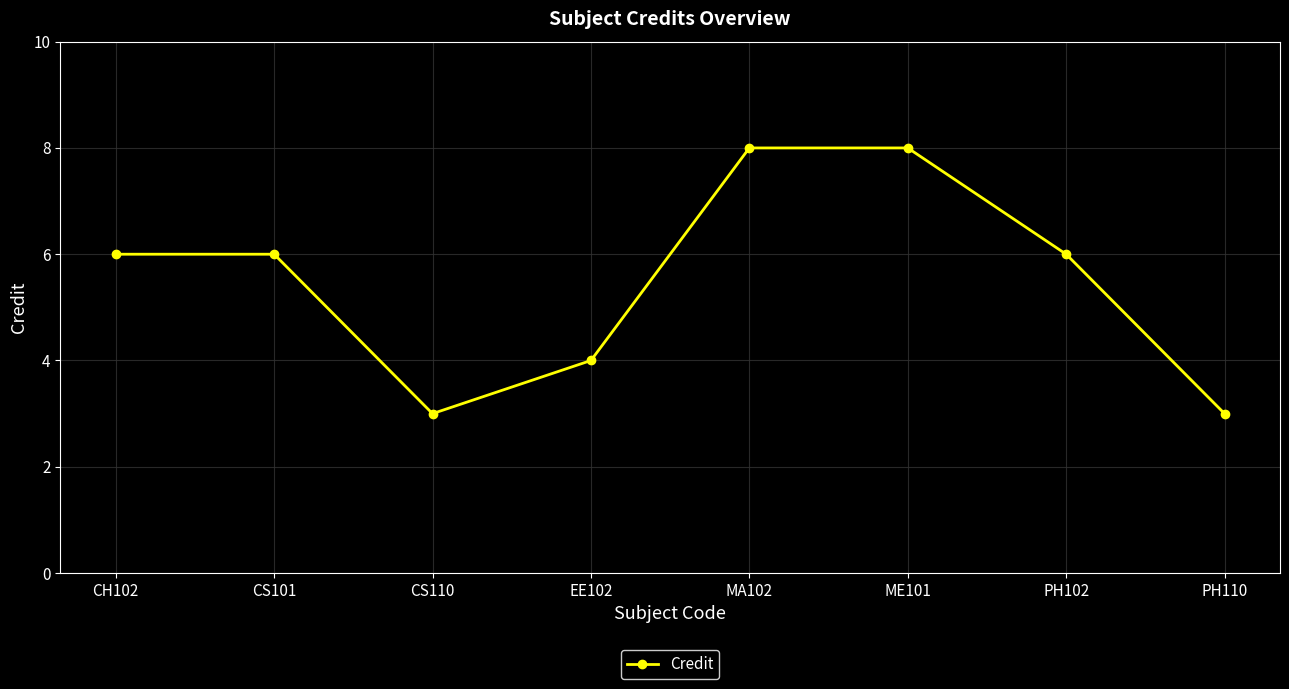

Is it true that the value at EE102 is 4?

True